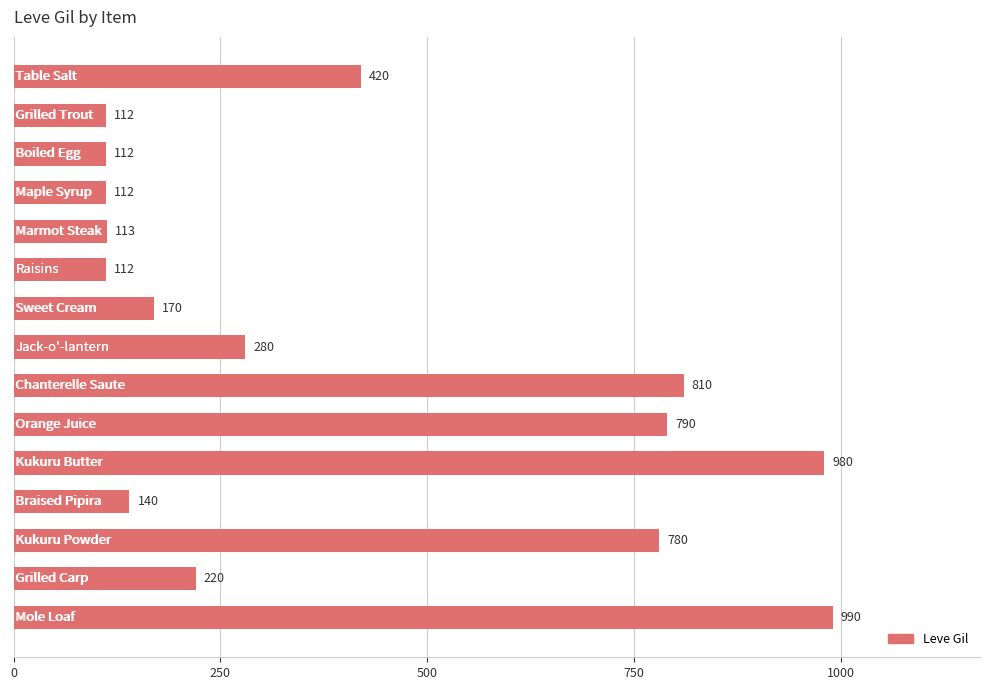

What is the value of the 5th bar from the top?

113